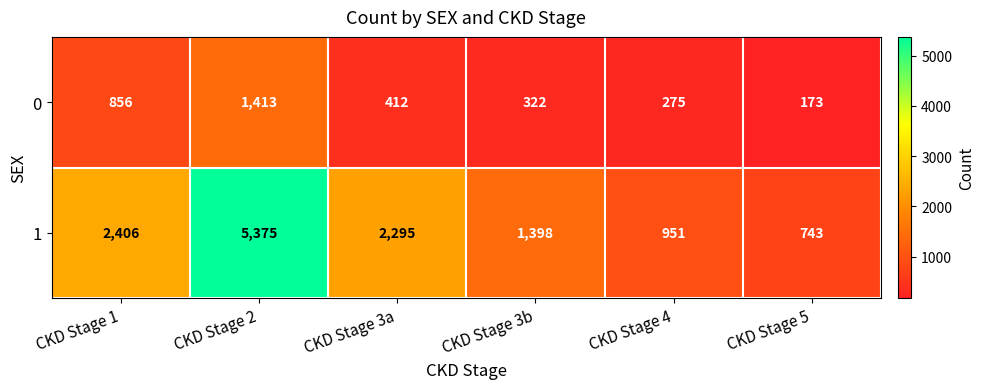

The 0 series shows 322 at CKD Stage 3b. True or false?

True